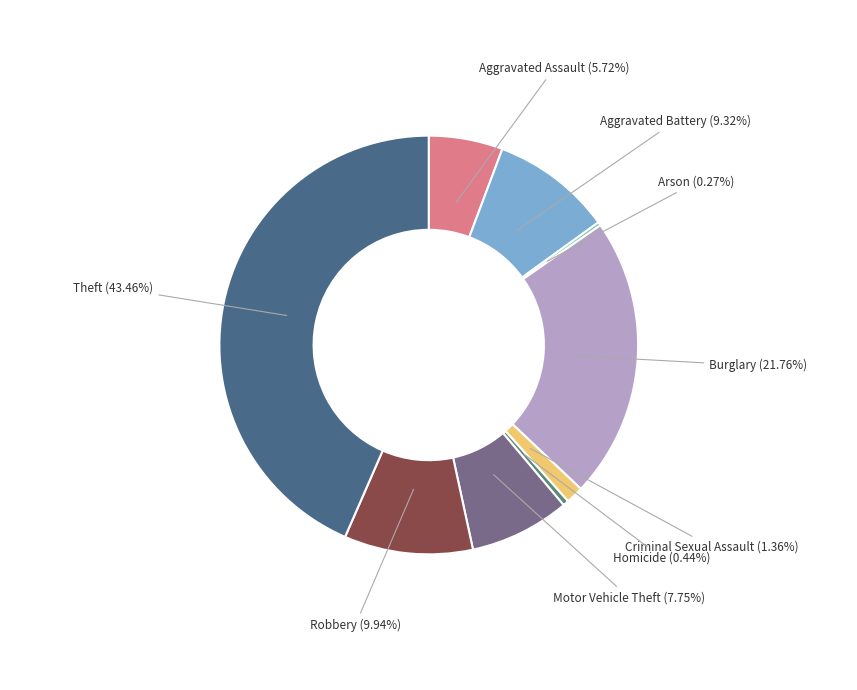

How many slices are in this pie chart?

9